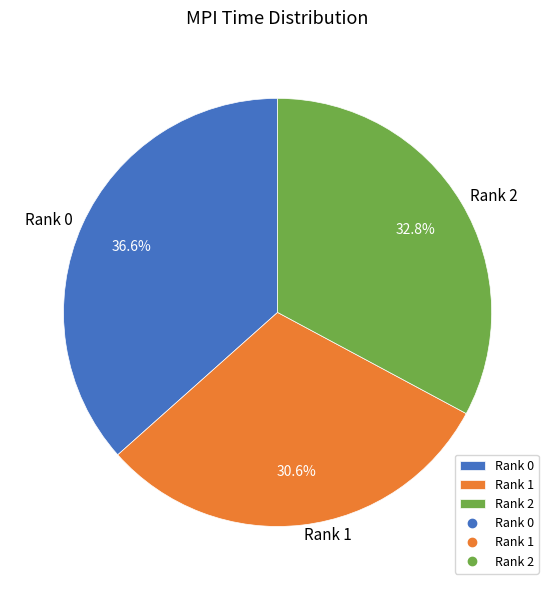

Count the number of slices in the pie.

3